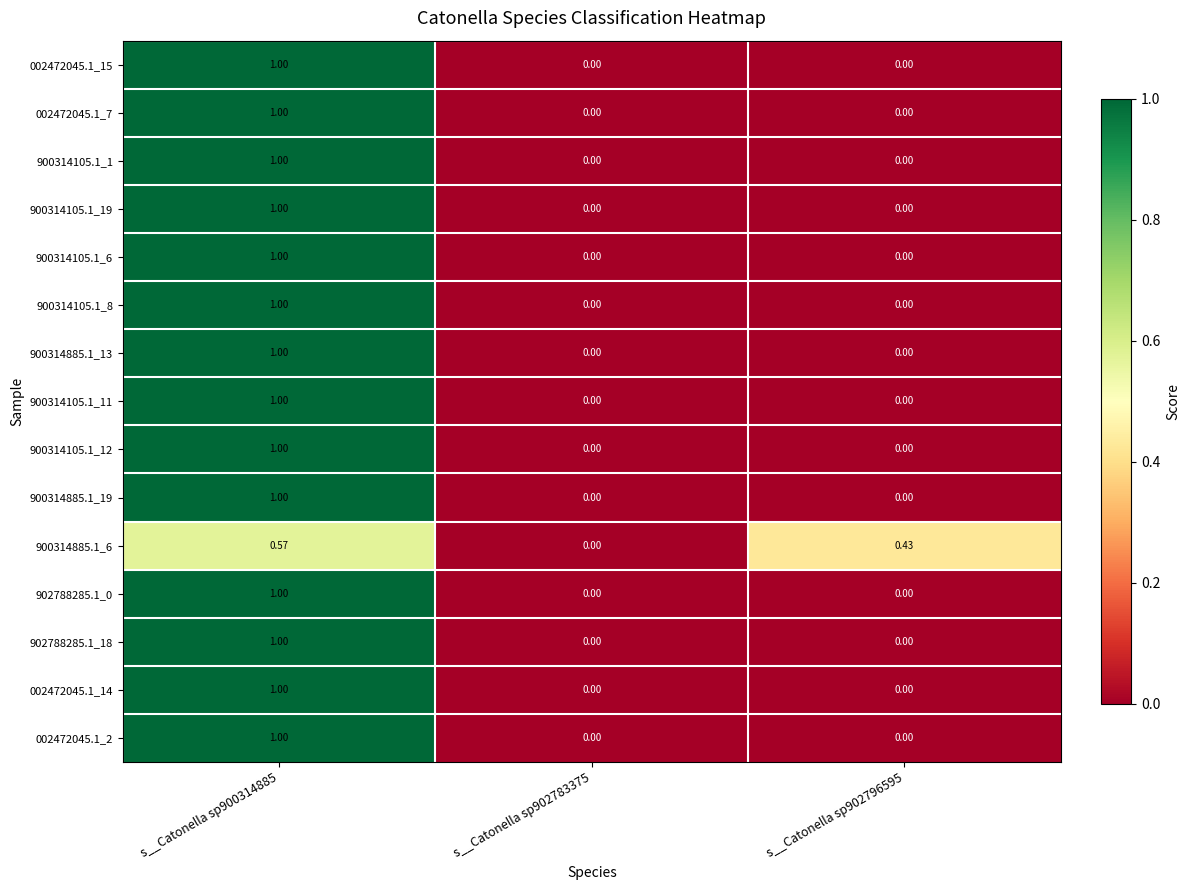

Between s__Catonella sp902796595 and s__Catonella sp900314885, which is larger?

s__Catonella sp900314885